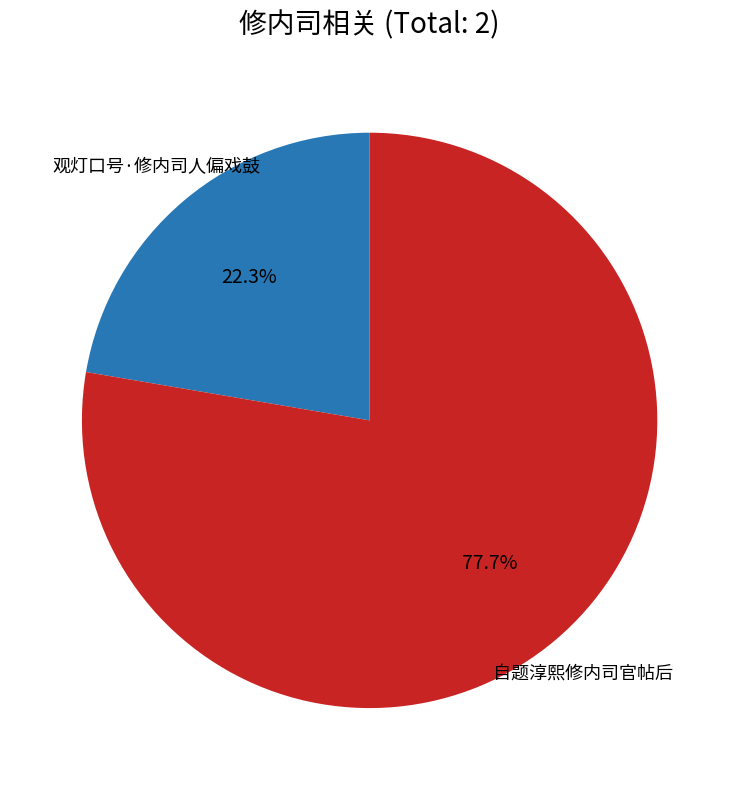

Rank the categories by value from highest to lowest.

自题淳熙修内司官帖后, 观灯口号·修内司人偏戏鼓